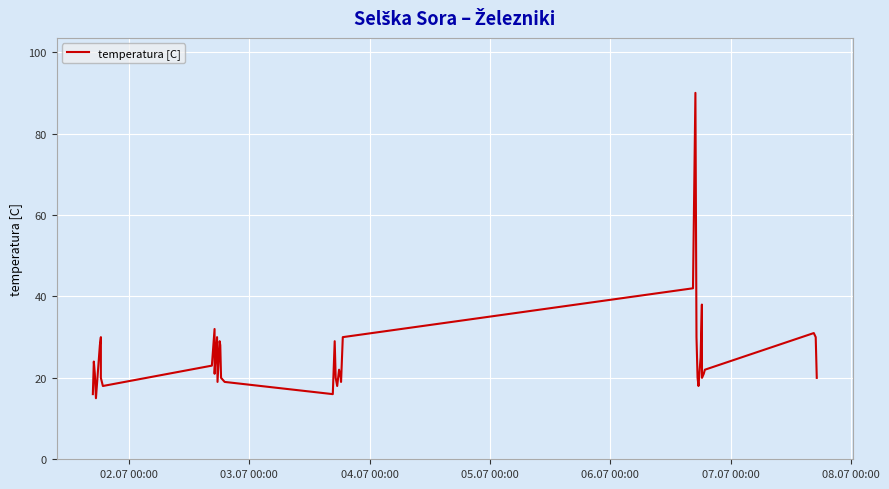

How many lines are shown in the chart?

1